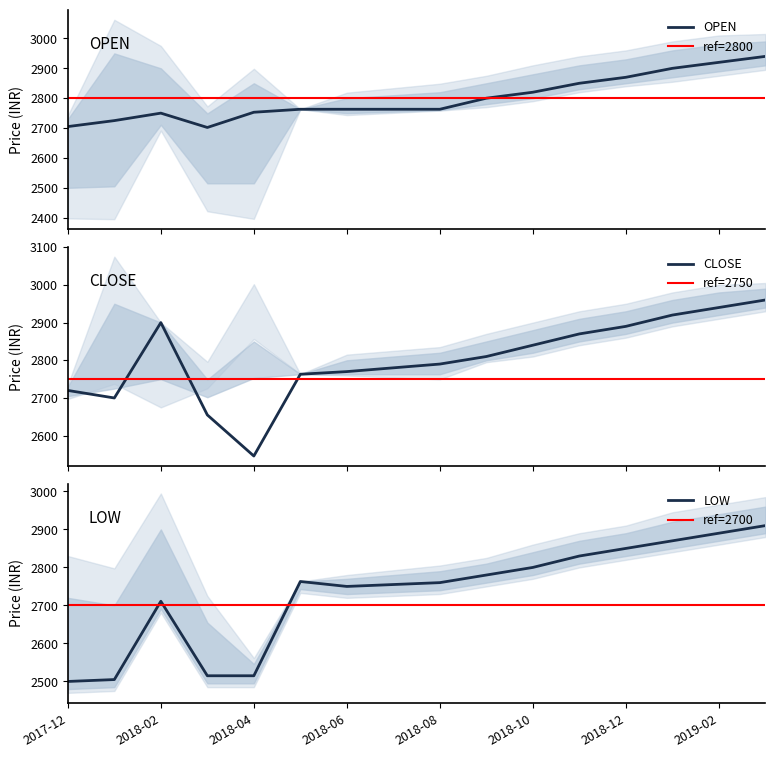

The value of OPEN at 2018-02 is 4717. True or false?

False